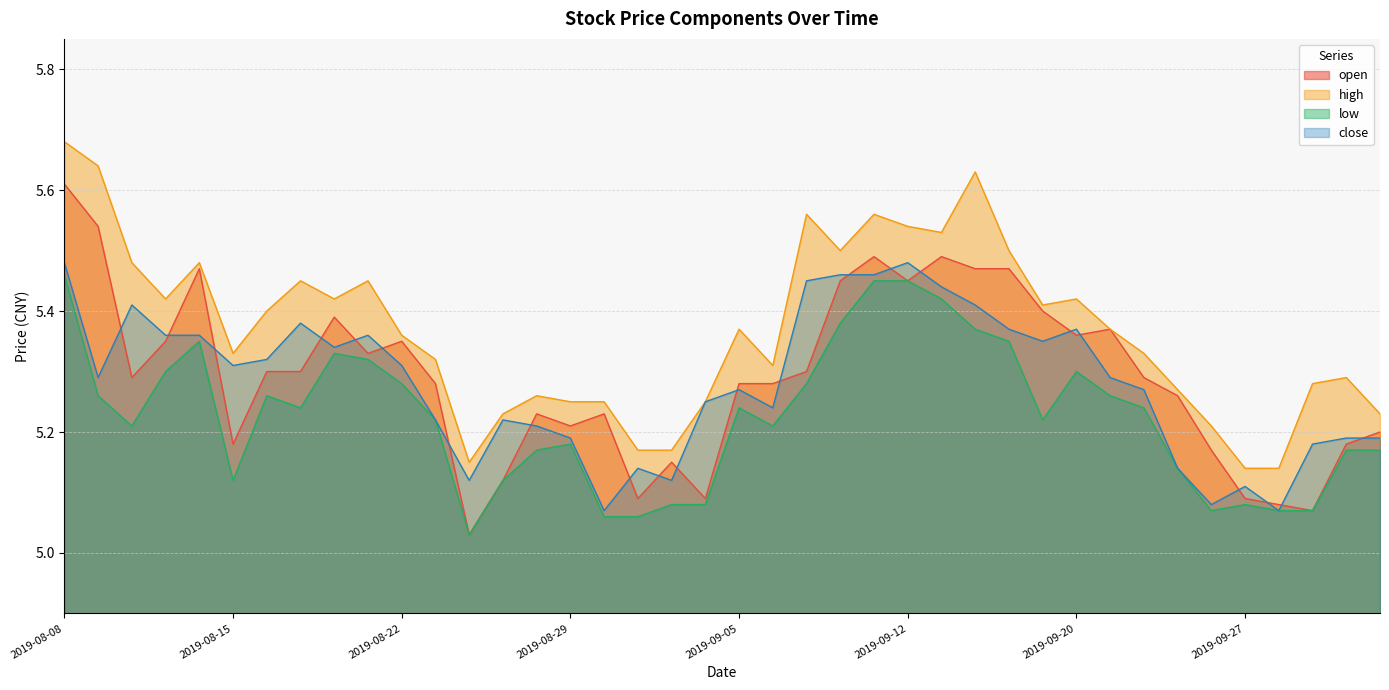

Count the number of data series in this chart.

4